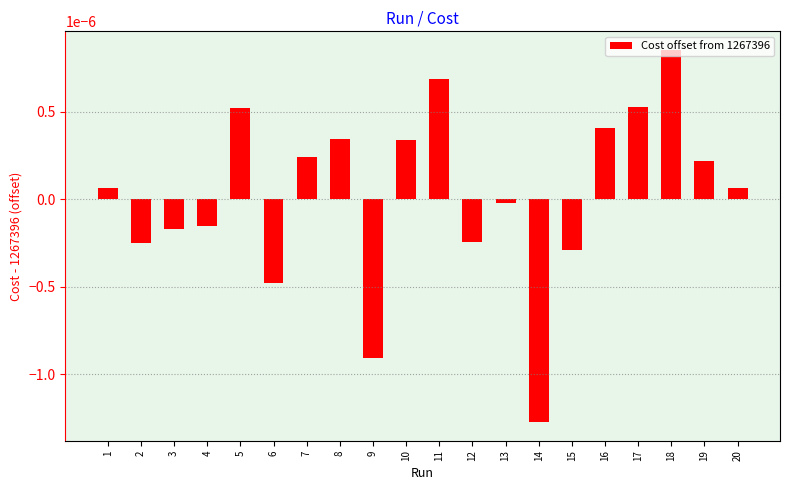

Which has a higher value, 20 or 6?

20